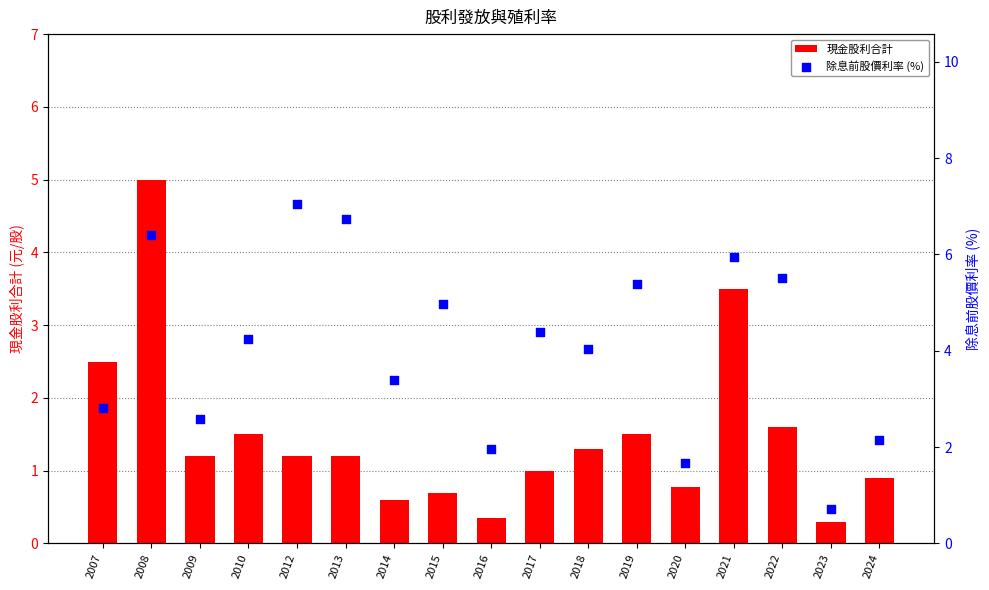

Is the value of 現金股利合計 at 2021 greater than the value of 除息前股價利率 (%) at 2017?

No